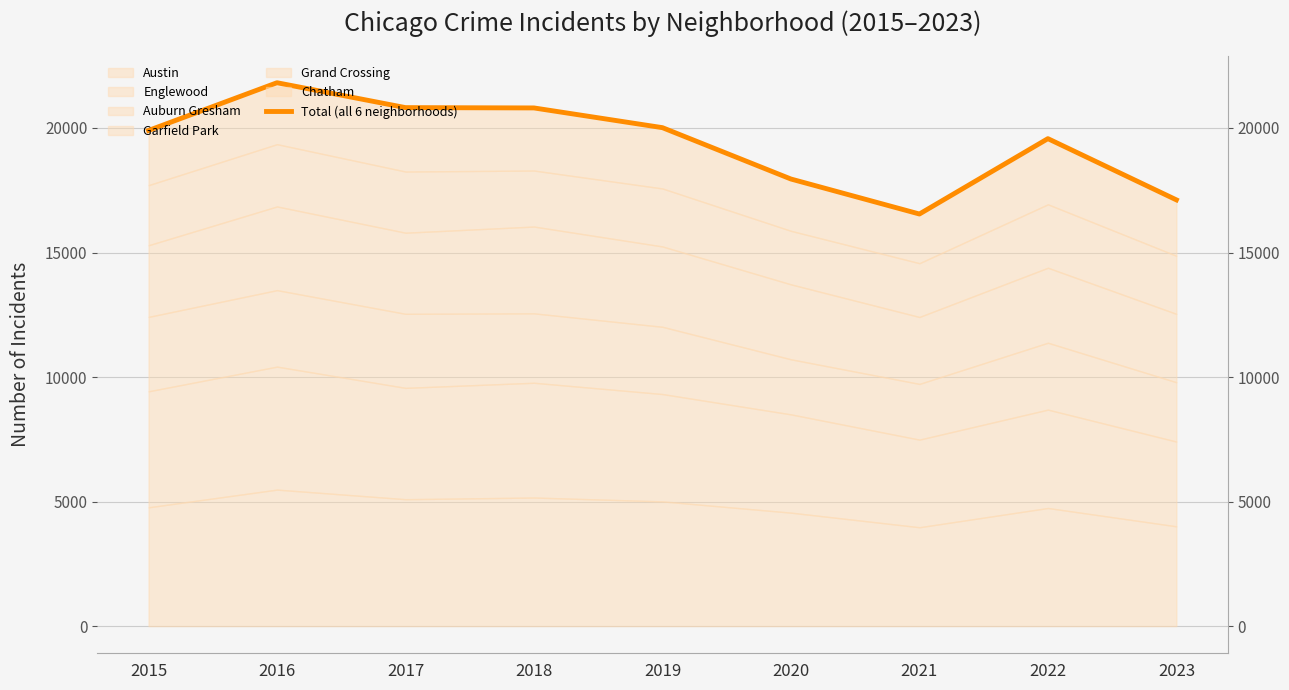

How many points are higher than both their immediate neighbors (excluding endpoints)?

2